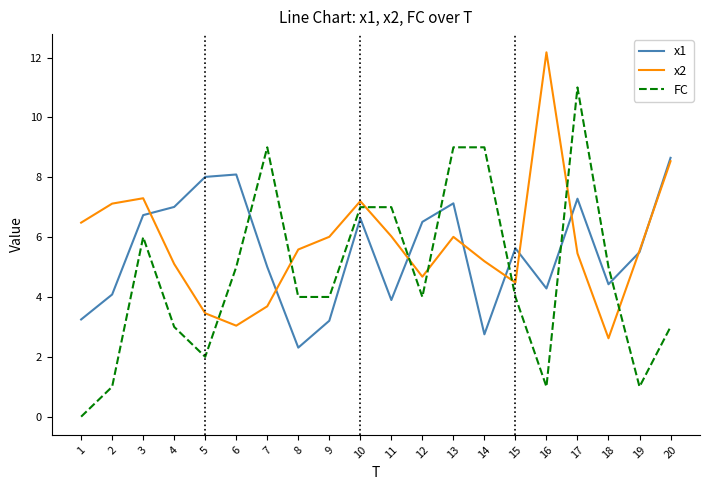

Which label corresponds to the smallest value in the chart?

1